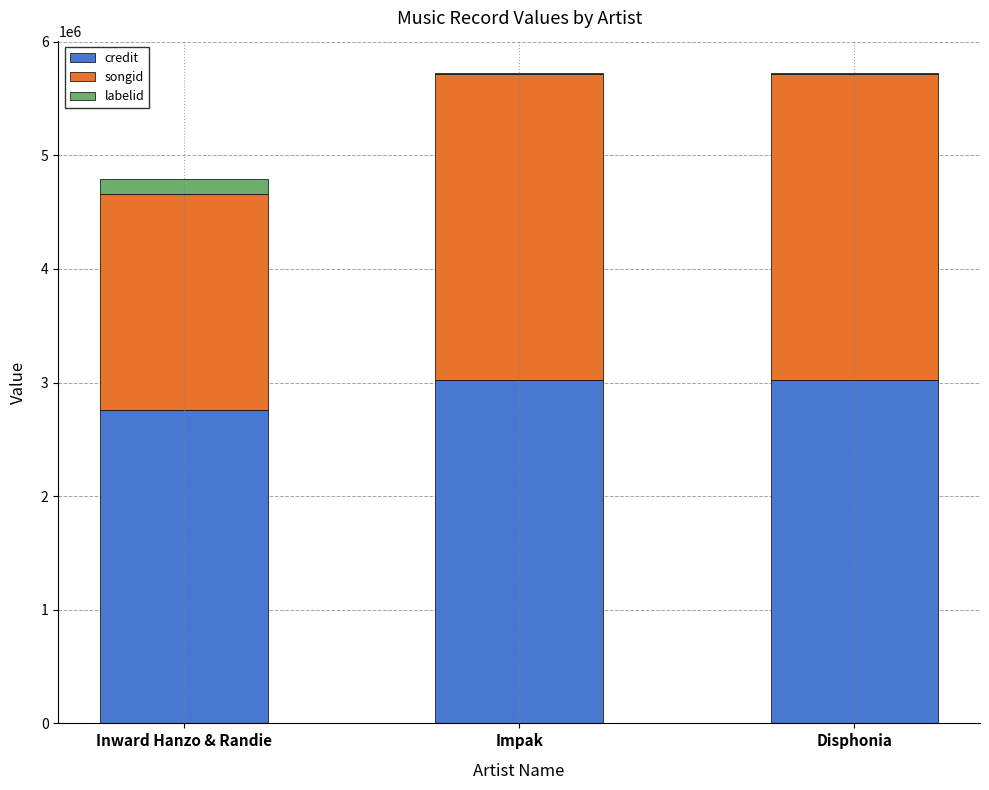

What is the total value across all series at Disphonia?

5723294